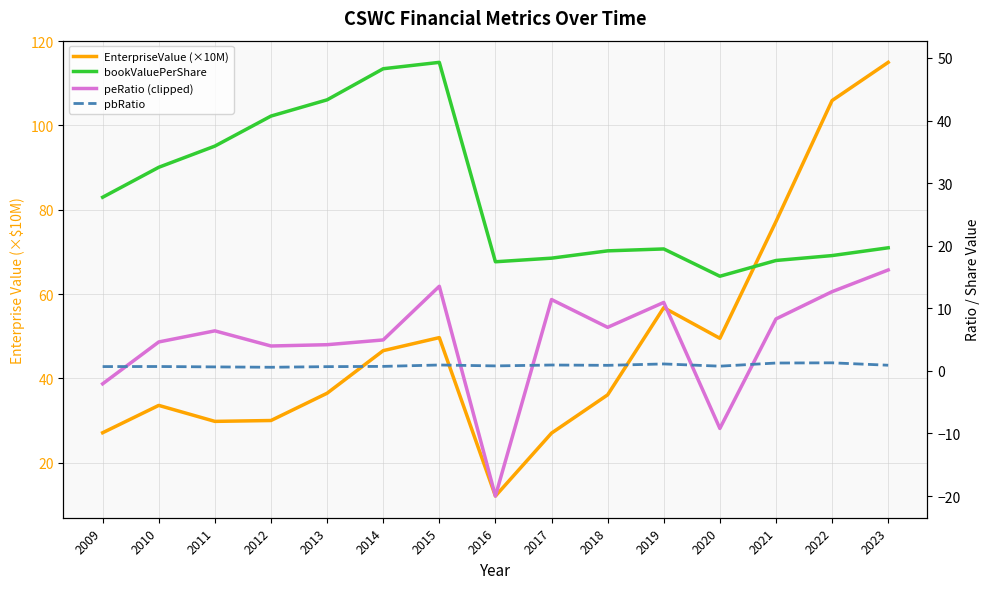

Reading left to right, what are all the values shown in this chart?

EnterpriseValue (×10M): 2009=27.1	2010=33.6	2011=29.8	2012=30.0	2013=36.5	2014=46.6	2015=49.7	2016=12.1	2017=27.0	2018=36.1	2019=56.8	2020=49.5	2021=77.2	2022=105.9	2023=115.0
bookValuePerShare: 2009=27.7	2010=32.5	2011=35.9	2012=40.7	2013=43.3	2014=48.3	2015=49.3	2016=17.4	2017=18.0	2018=19.2	2019=19.5	2020=15.1	2021=17.6	2022=18.4	2023=19.7
peRatio (clipped): 2009=-2.1	2010=4.6	2011=6.4	2012=4.0	2013=4.2	2014=4.9	2015=13.5	2016=-20.0	2017=11.4	2018=7.0	2019=10.9	2020=-9.2	2021=8.3	2022=12.7	2023=16.1
pbRatio: 2009=0.7	2010=0.7	2011=0.6	2012=0.6	2013=0.7	2014=0.7	2015=0.9	2016=0.8	2017=0.9	2018=0.9	2019=1.1	2020=0.8	2021=1.3	2022=1.3	2023=0.9